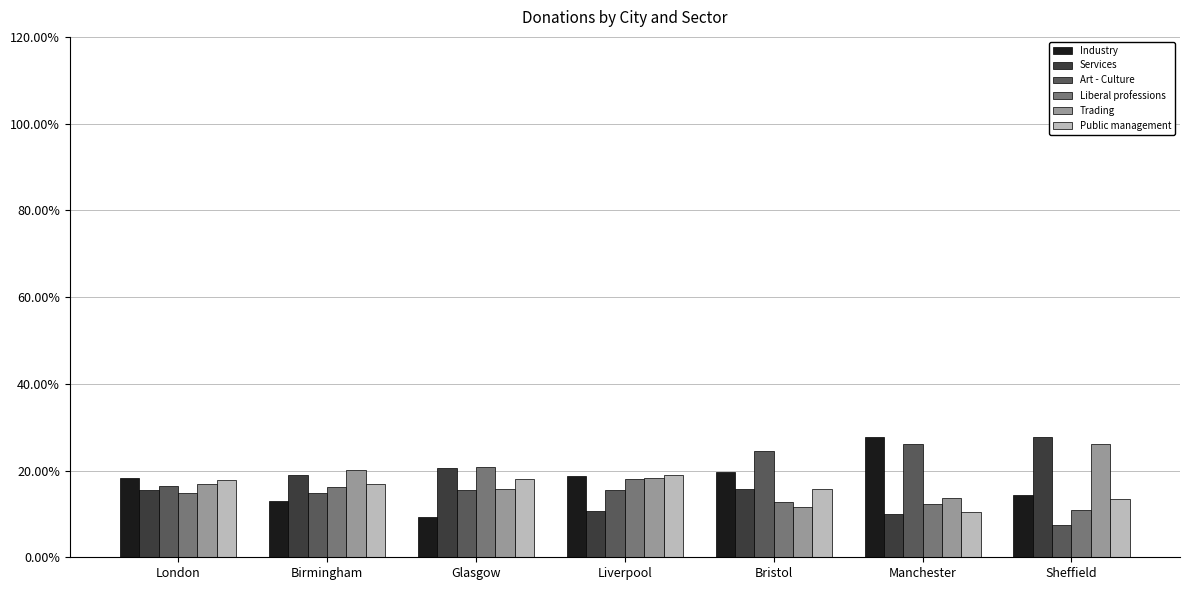

What is the label of the 7th bar from the left?

Sheffield